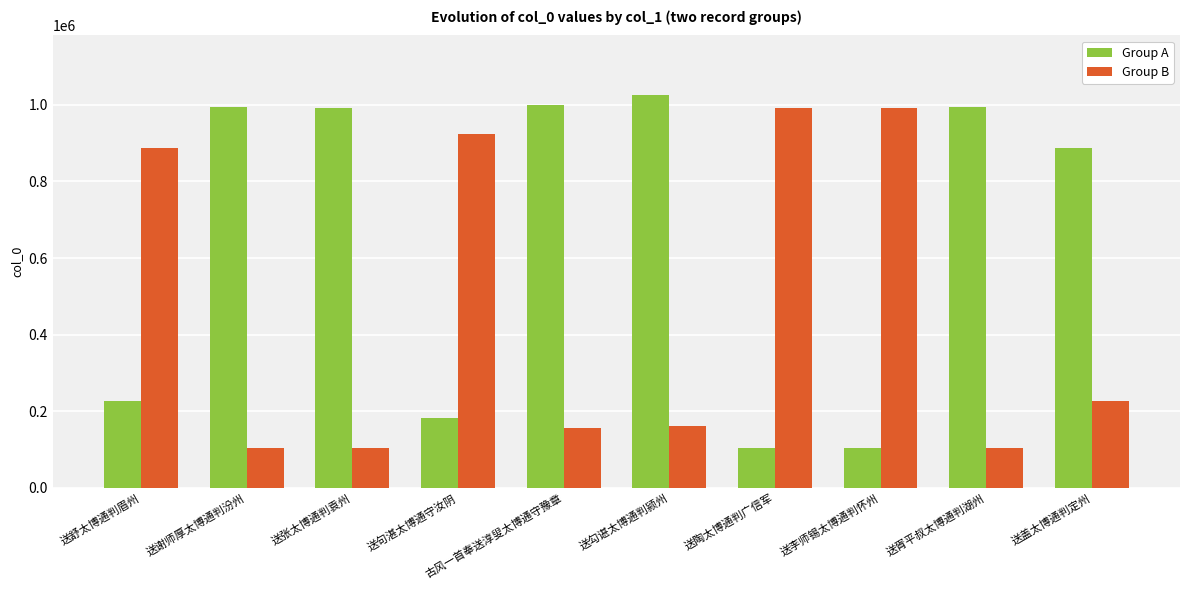

How many bars are there in each group?

2